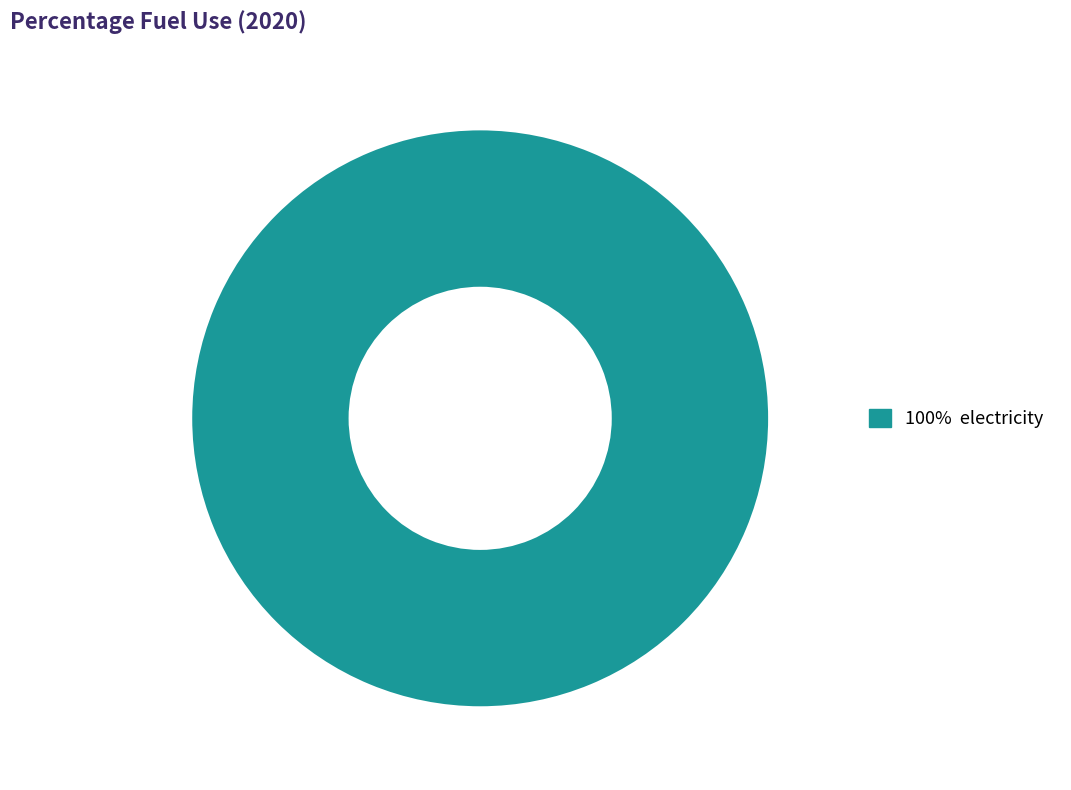

How many slices are in this pie chart?

1